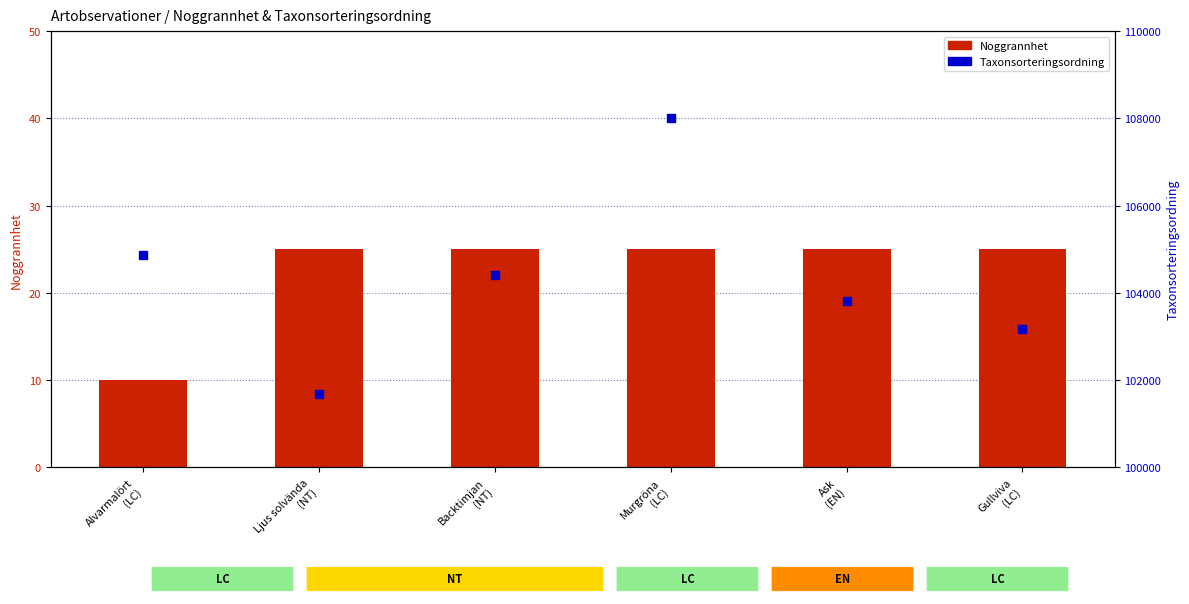

Which series has the largest total across all categories?

Taxonsorteringsordning